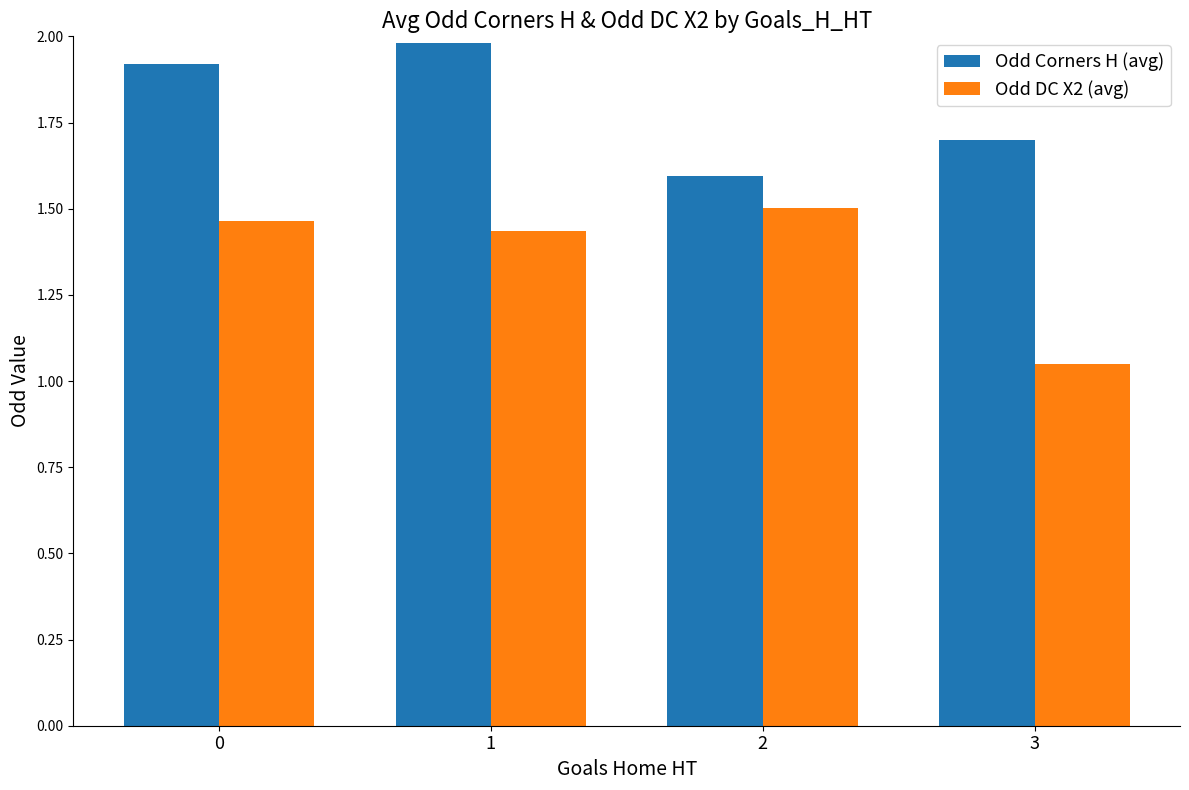

List the series in order of their overall mean, lowest first.

Odd DC X2 (avg), Odd Corners H (avg)